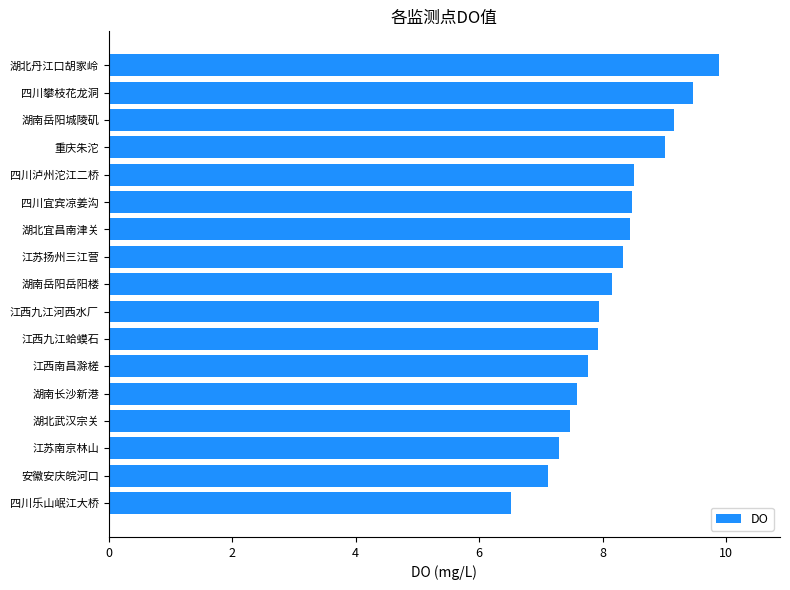

Read the value at 江苏南京林山.

7.3